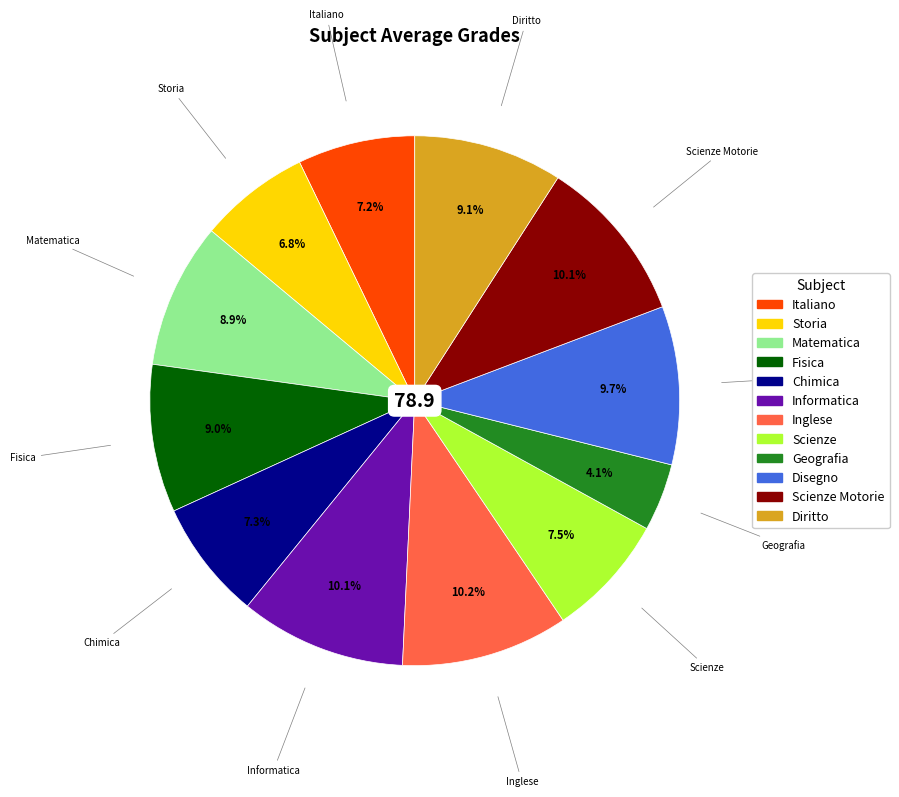

Does any single category account for the majority?

No